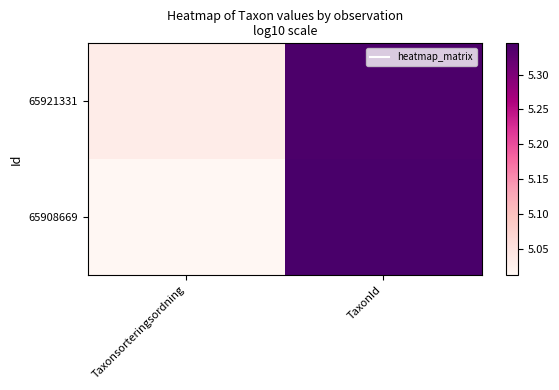

Which series has the largest total across all categories?

65921331